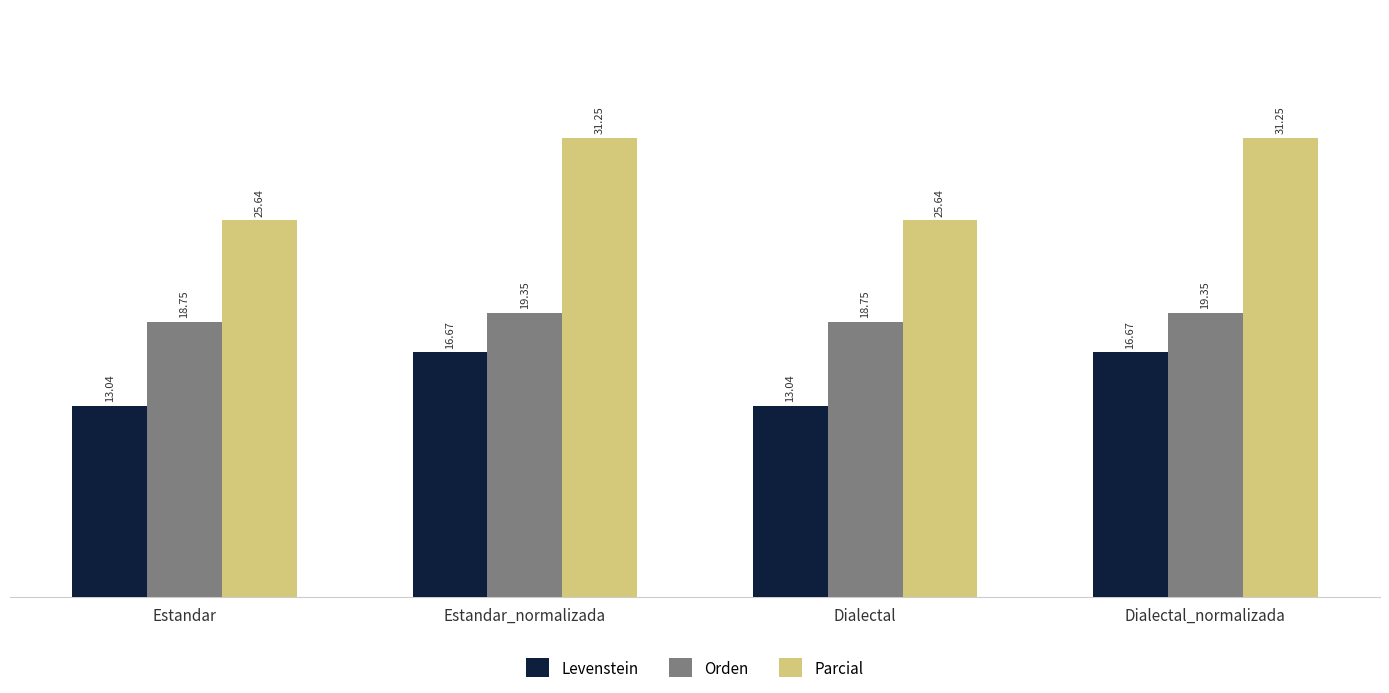

What is the label of the 2nd bar from the right?

Dialectal